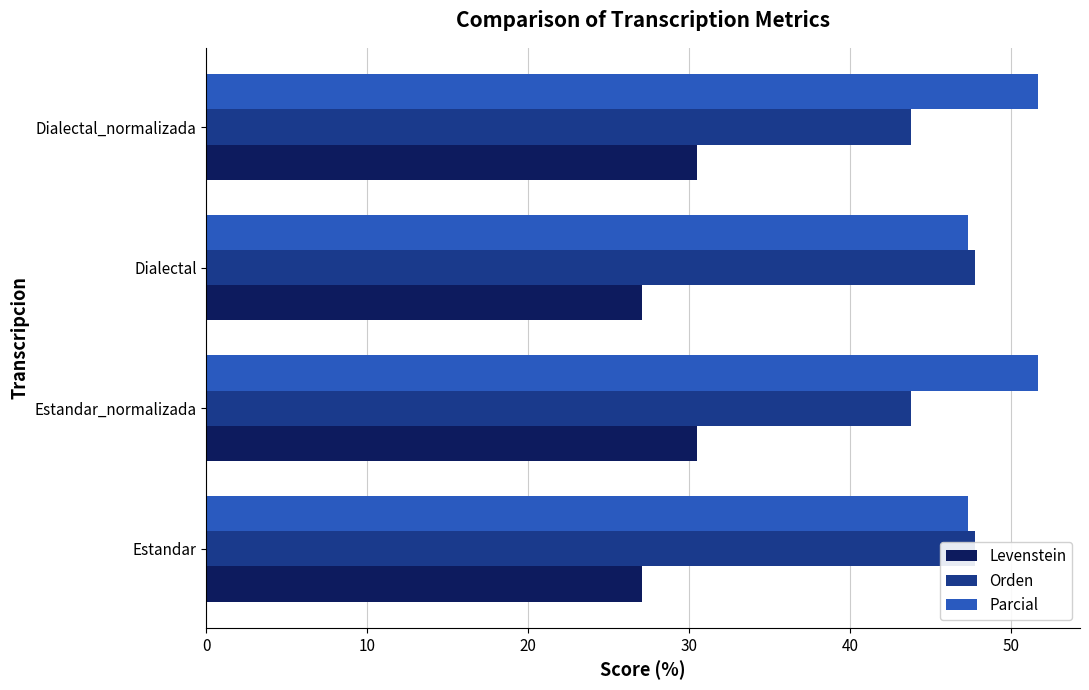

How many Orden values are between 43 and 47?

2